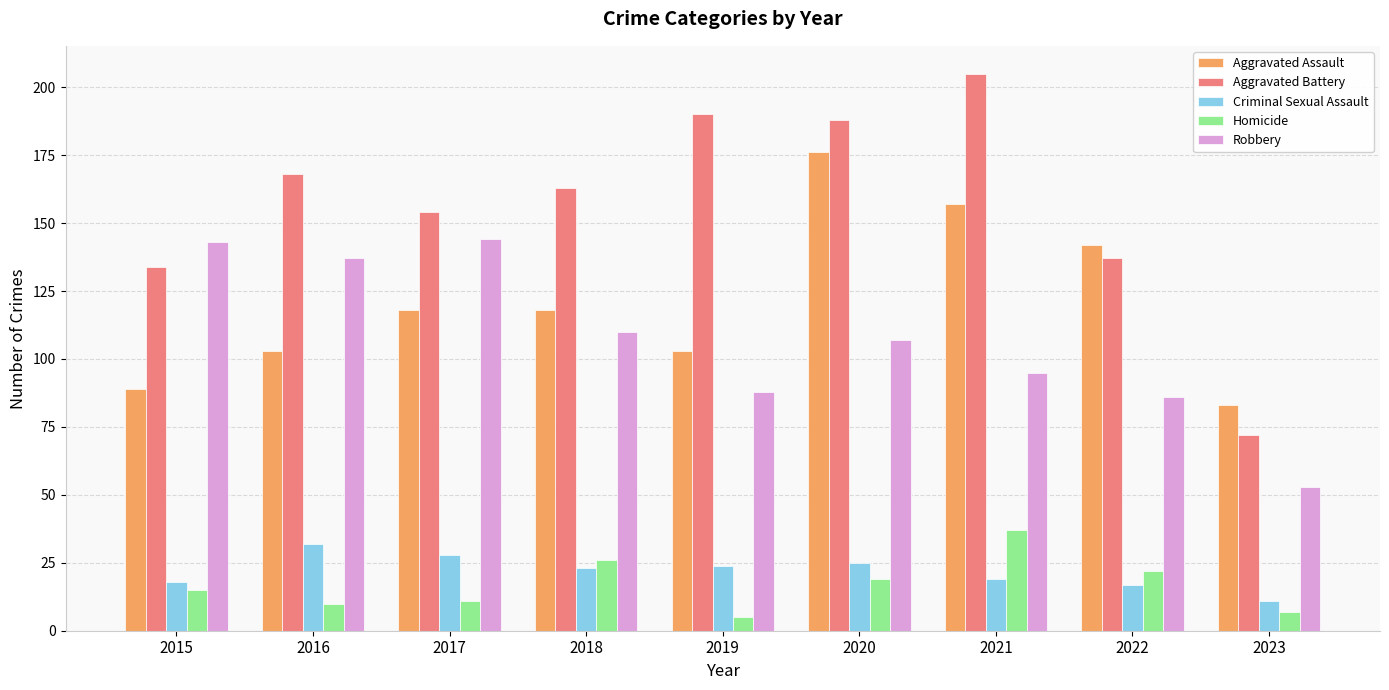

The Aggravated Assault series shows 62 at 2017. True or false?

False